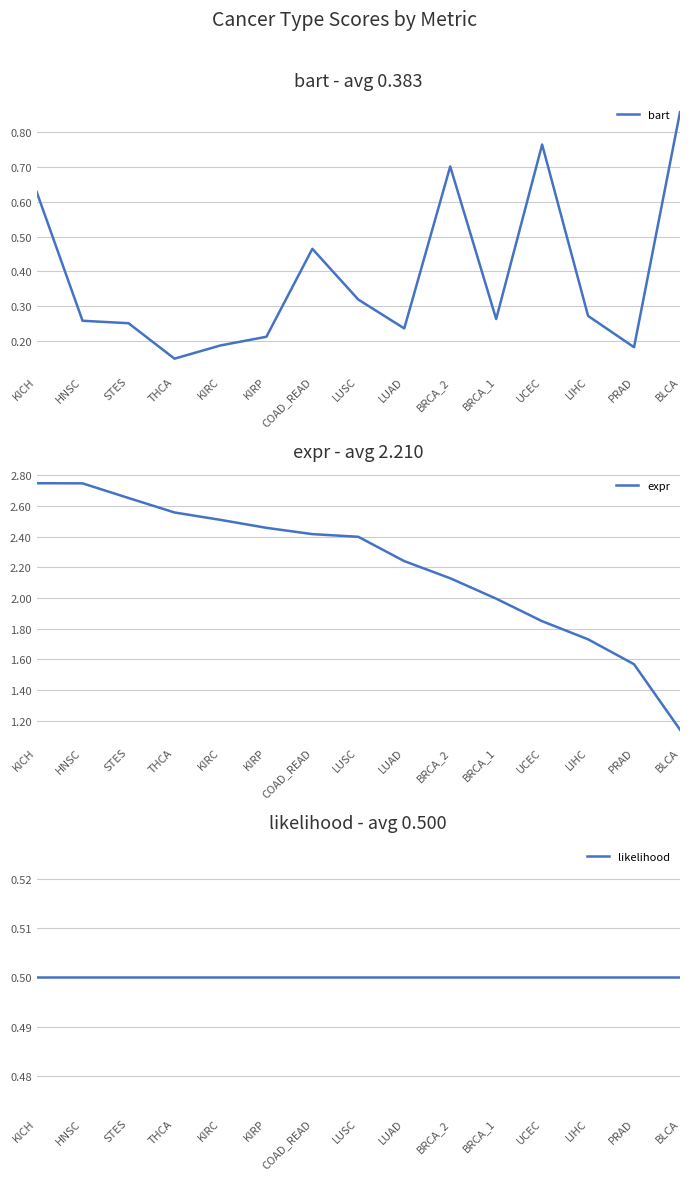

At which category is the sum across all series the highest?

KICH